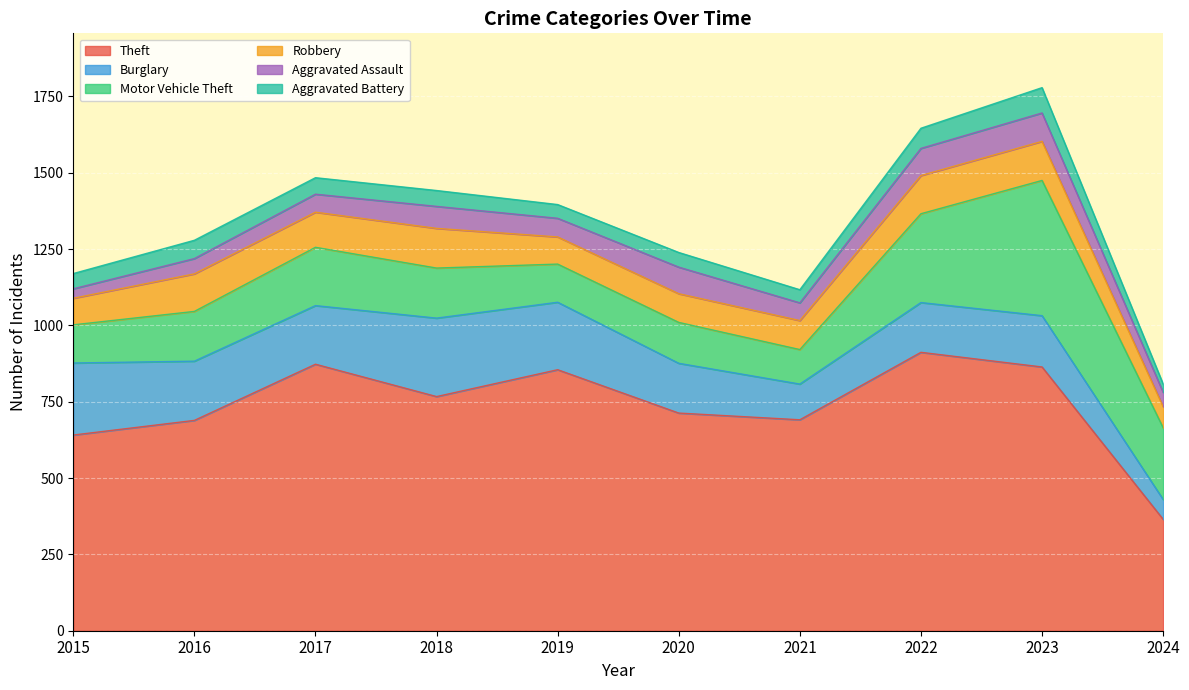

The Burglary series shows 65 at 2024. True or false?

True